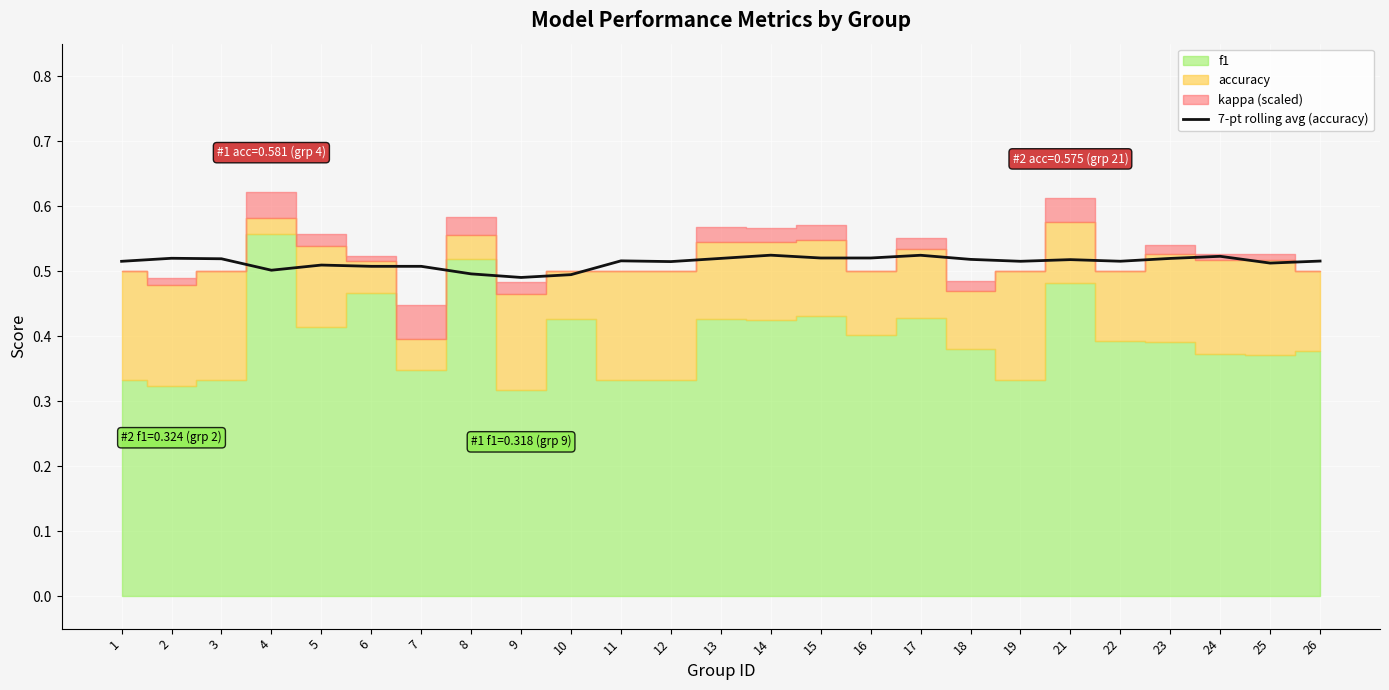

Which label corresponds to the smallest value in the chart?

9